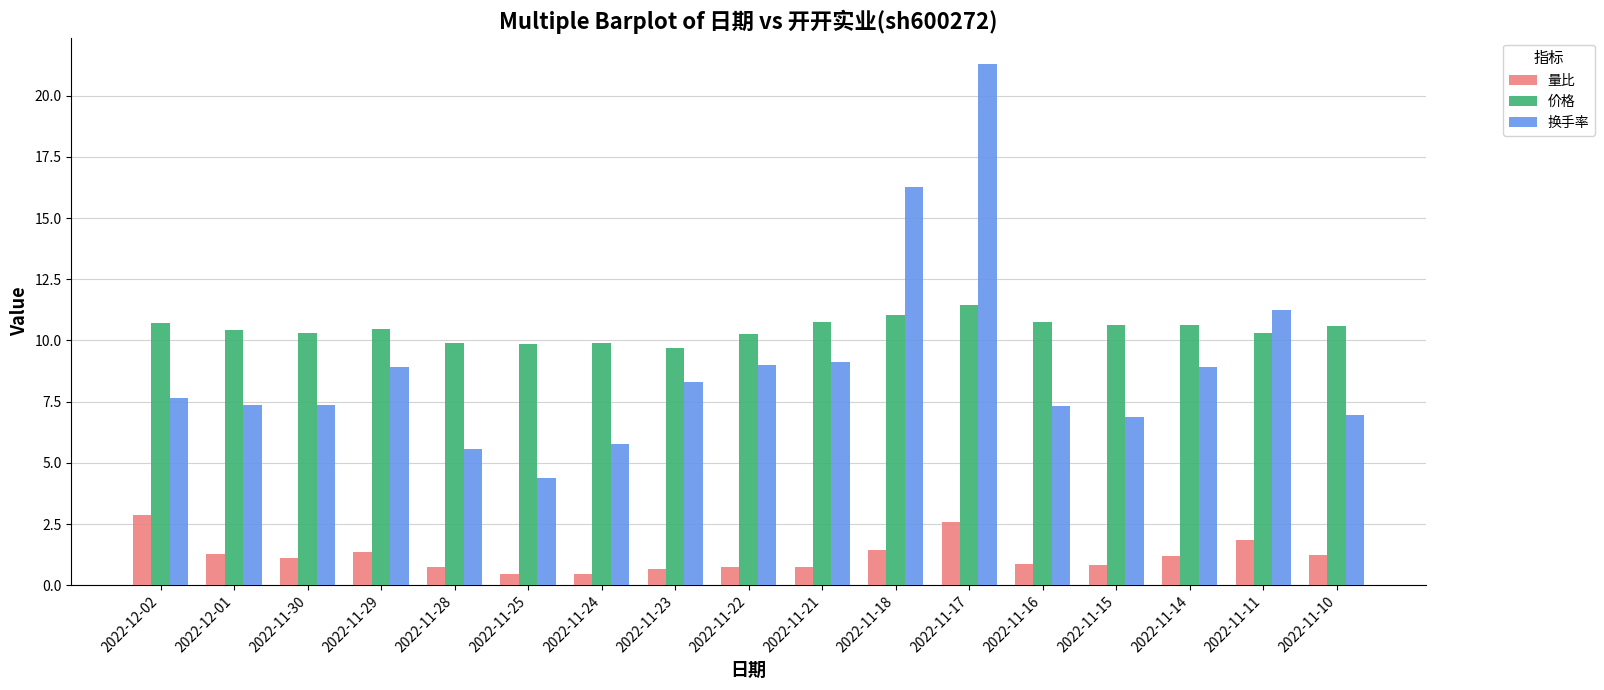

The value of 量比 at 2022-11-17 is 2.6. True or false?

True